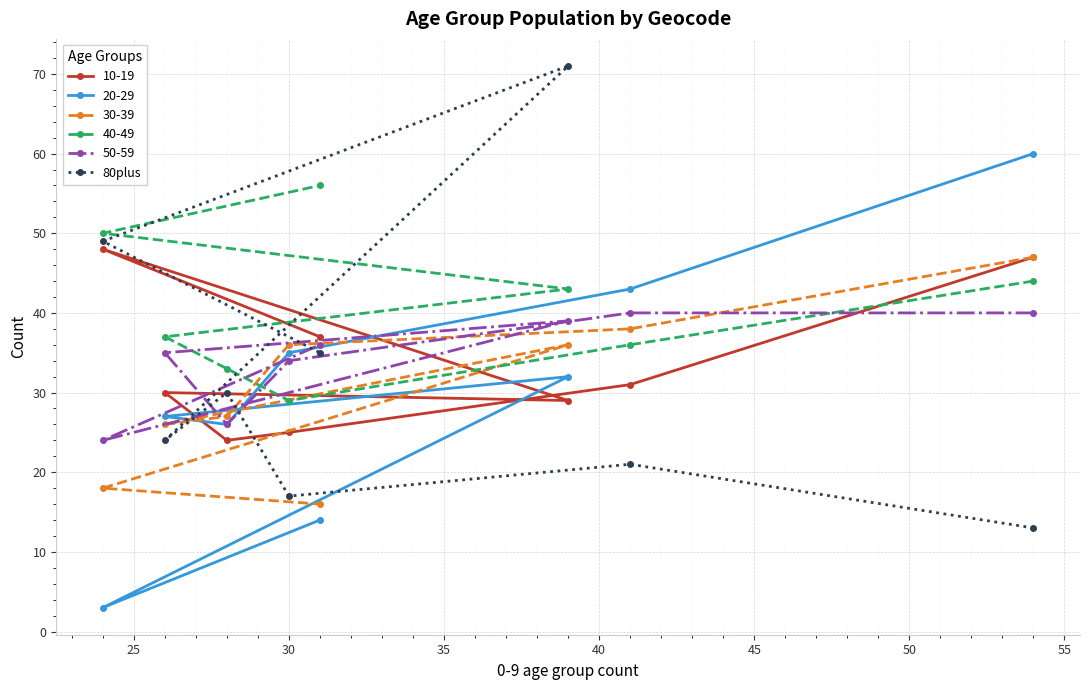

What is the value of the 20-29 point at the 6th from the left?

32